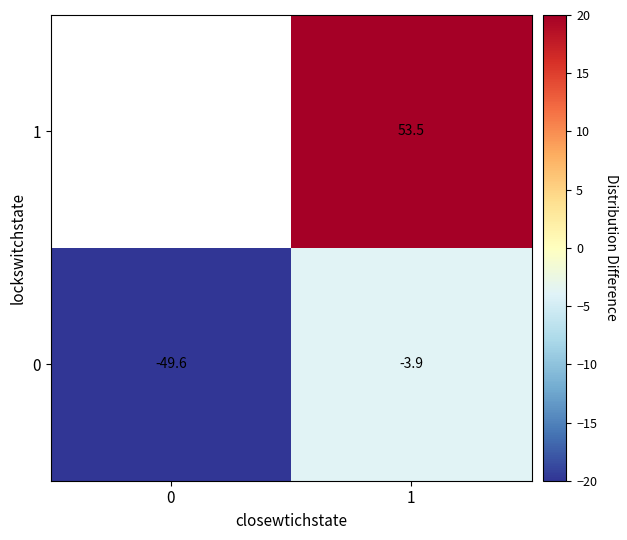

Between 1 and 0, which is larger?

1